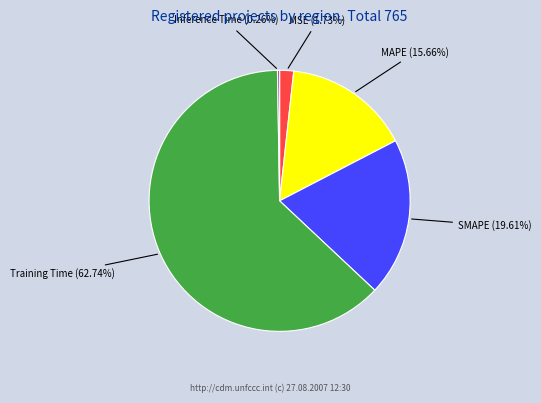

What percentage is NOT represented by MSE?

98.3%